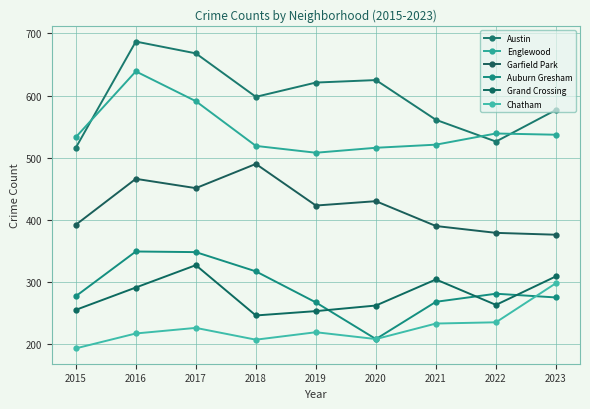

Which series has the largest range (max minus min)?

Austin